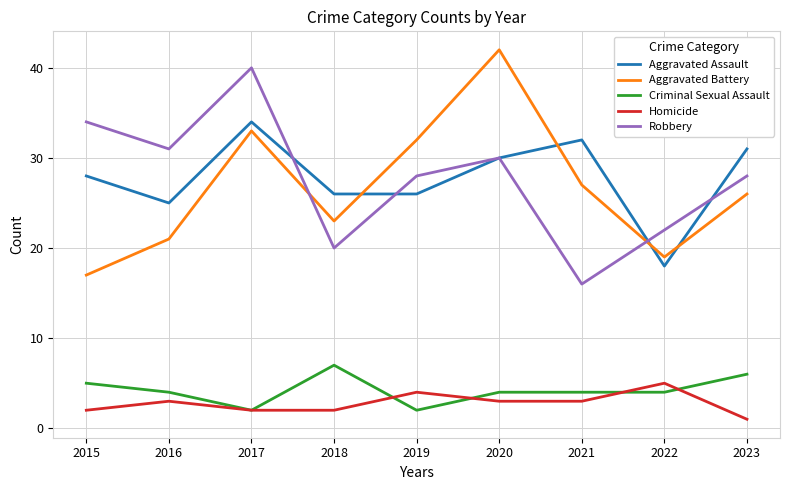

Read the Aggravated Assault value at 2015, to the nearest 10.

30